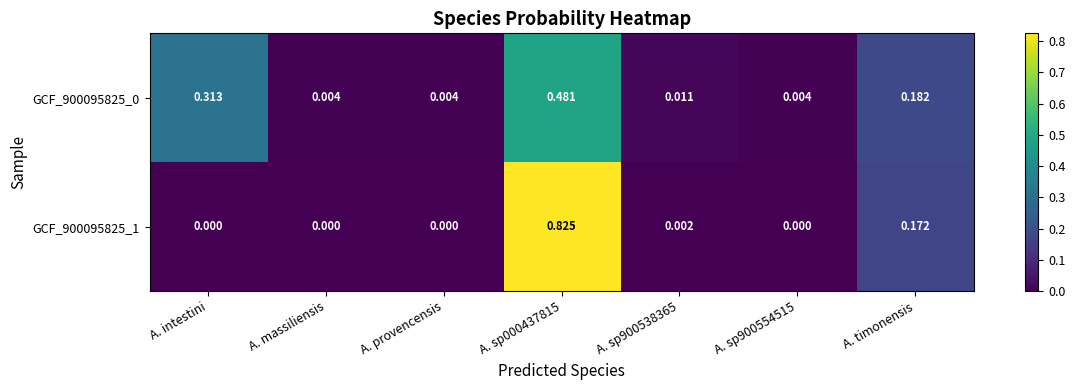

Is the value of GCF_900095825_1 at A. sp900554515 greater than the value of GCF_900095825_0 at A. timonensis?

No